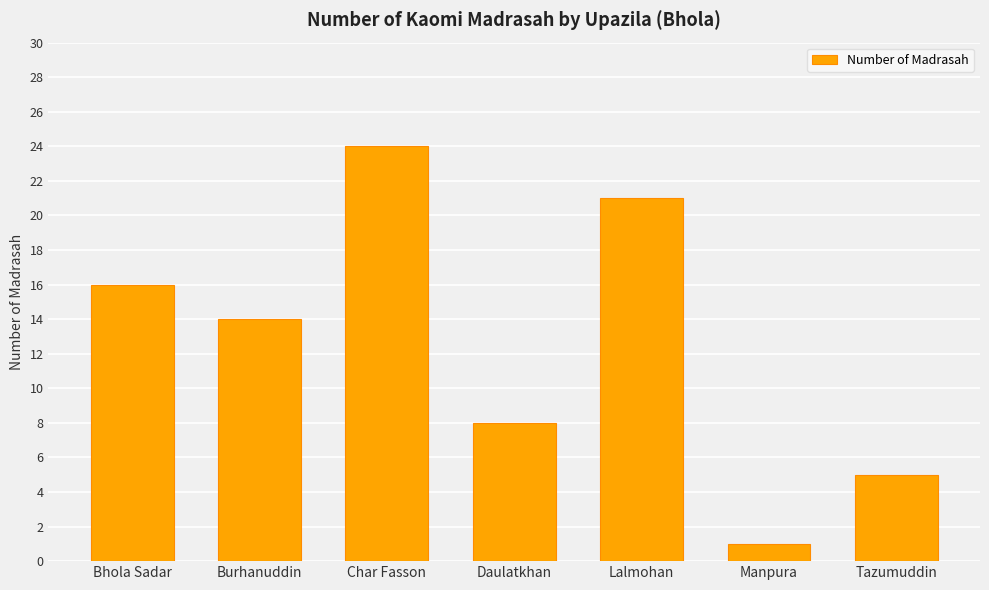

Reading right to left, extract all data points from this chart.

5	1	21	8	24	14	16